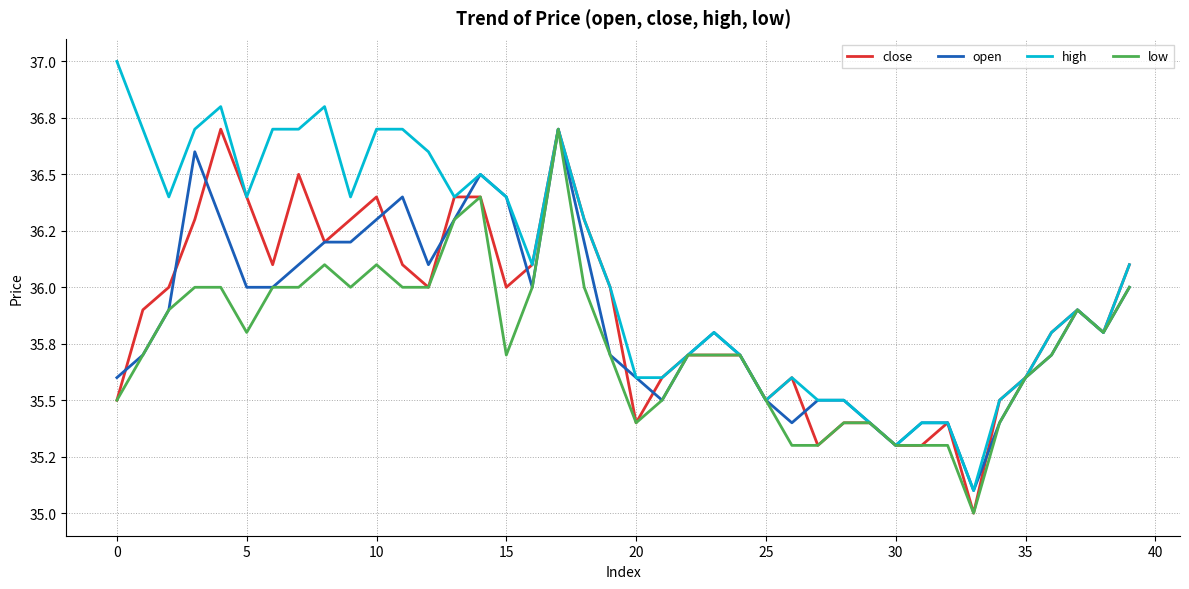

Is this an area chart (filled region under the line)?

No